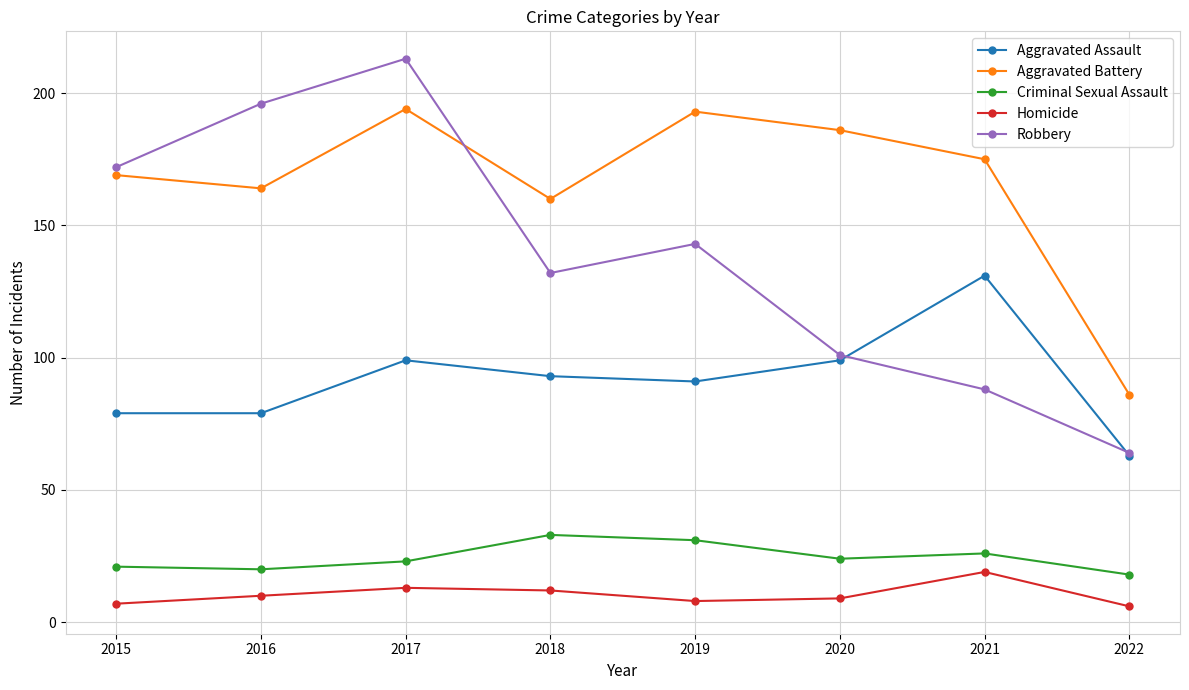

Reading right to left, list all the values displayed in this chart.

Aggravated Assault: 2022=63	2021=131	2020=99	2019=91	2018=93	2017=99	2016=79	2015=79
Aggravated Battery: 2022=86	2021=175	2020=186	2019=193	2018=160	2017=194	2016=164	2015=169
Criminal Sexual Assault: 2022=18	2021=26	2020=24	2019=31	2018=33	2017=23	2016=20	2015=21
Homicide: 2022=6	2021=19	2020=9	2019=8	2018=12	2017=13	2016=10	2015=7
Robbery: 2022=64	2021=88	2020=101	2019=143	2018=132	2017=213	2016=196	2015=172